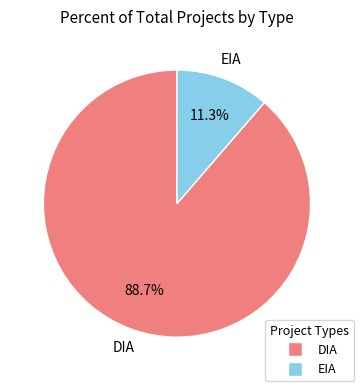

Approximately how many times larger is the value at EIA compared to DIA?

0.1